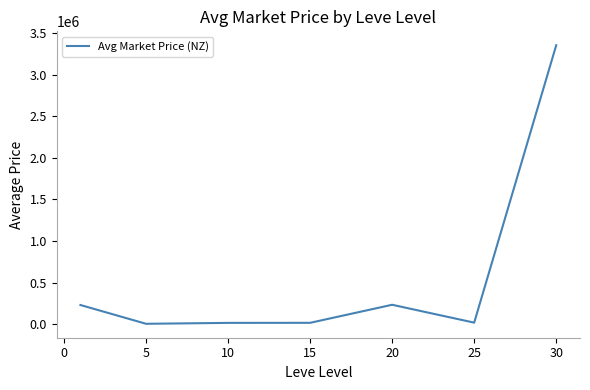

What is the difference between the second highest and minimum values?

229023.0